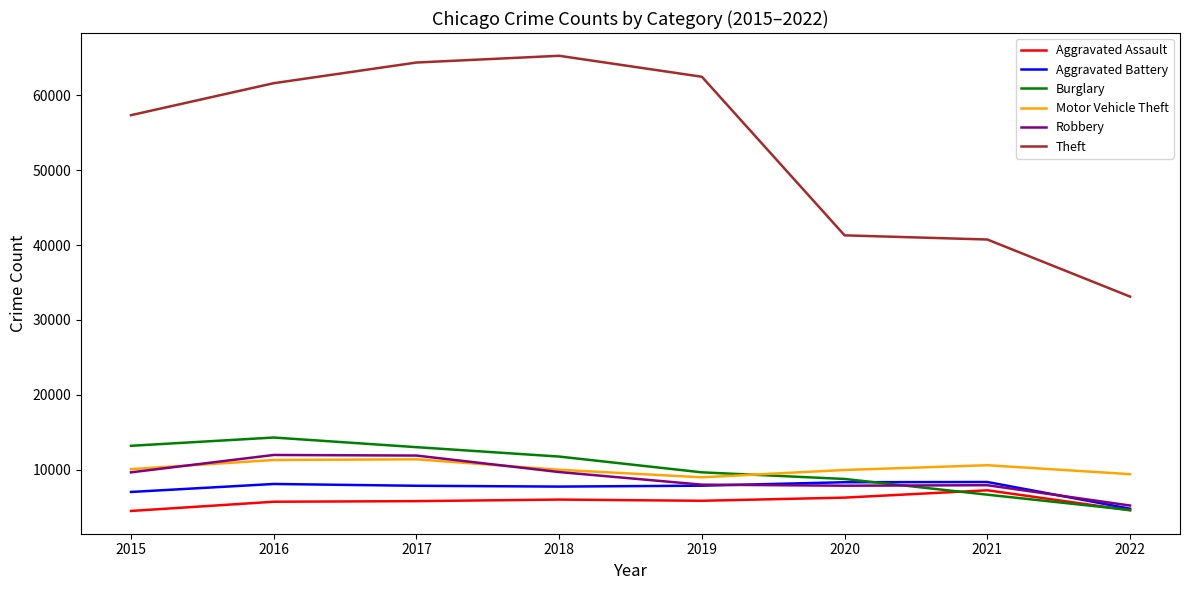

True or false: Motor Vehicle Theft and Aggravated Assault intersect in this chart.

False